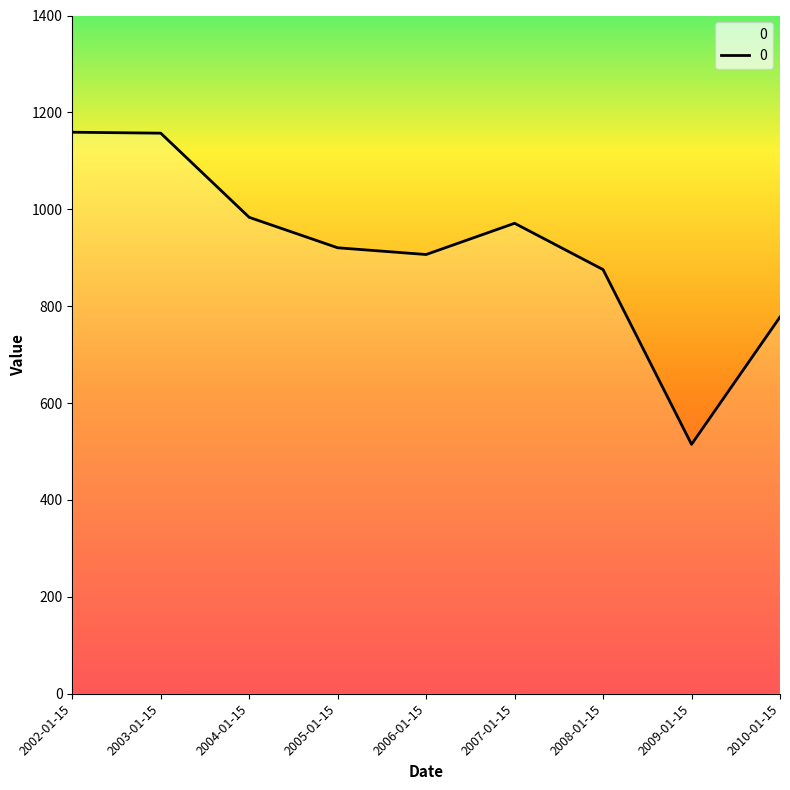

What position from the left is 2009-01-15?

8